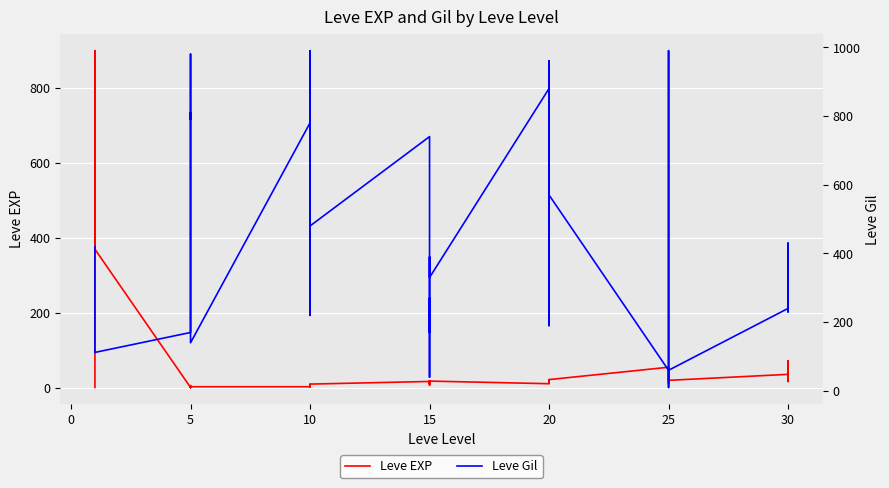

How many times do Leve Gil and Leve EXP cross each other?

4